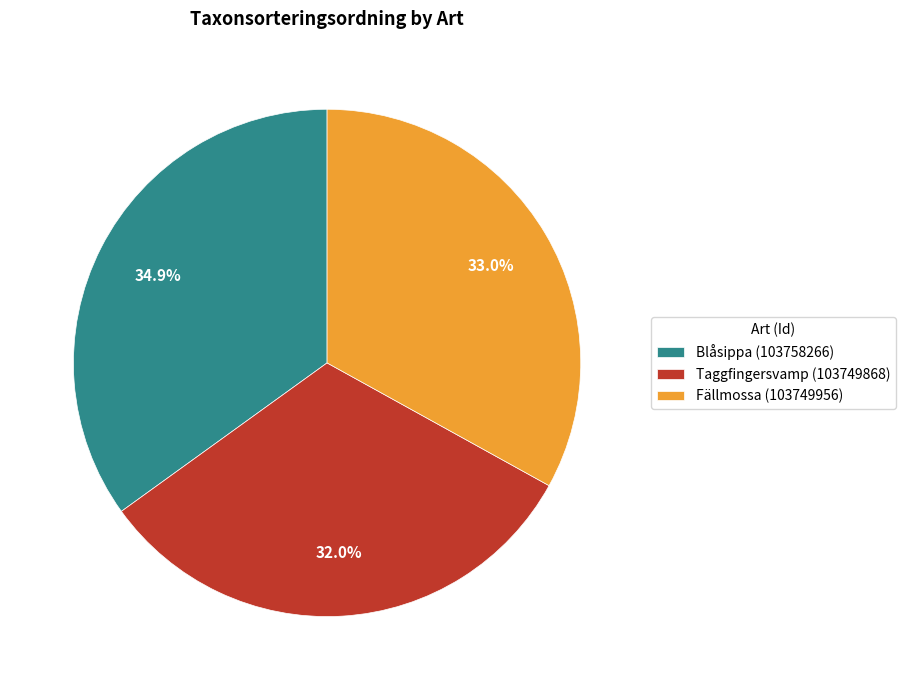

Is there a majority slice in this chart?

No